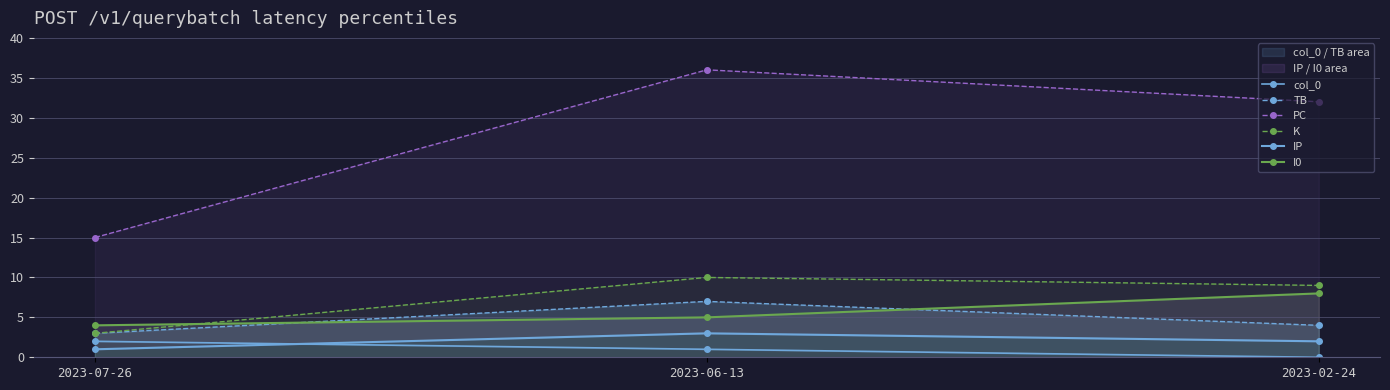

How many IP values are between 1 and 3?

3